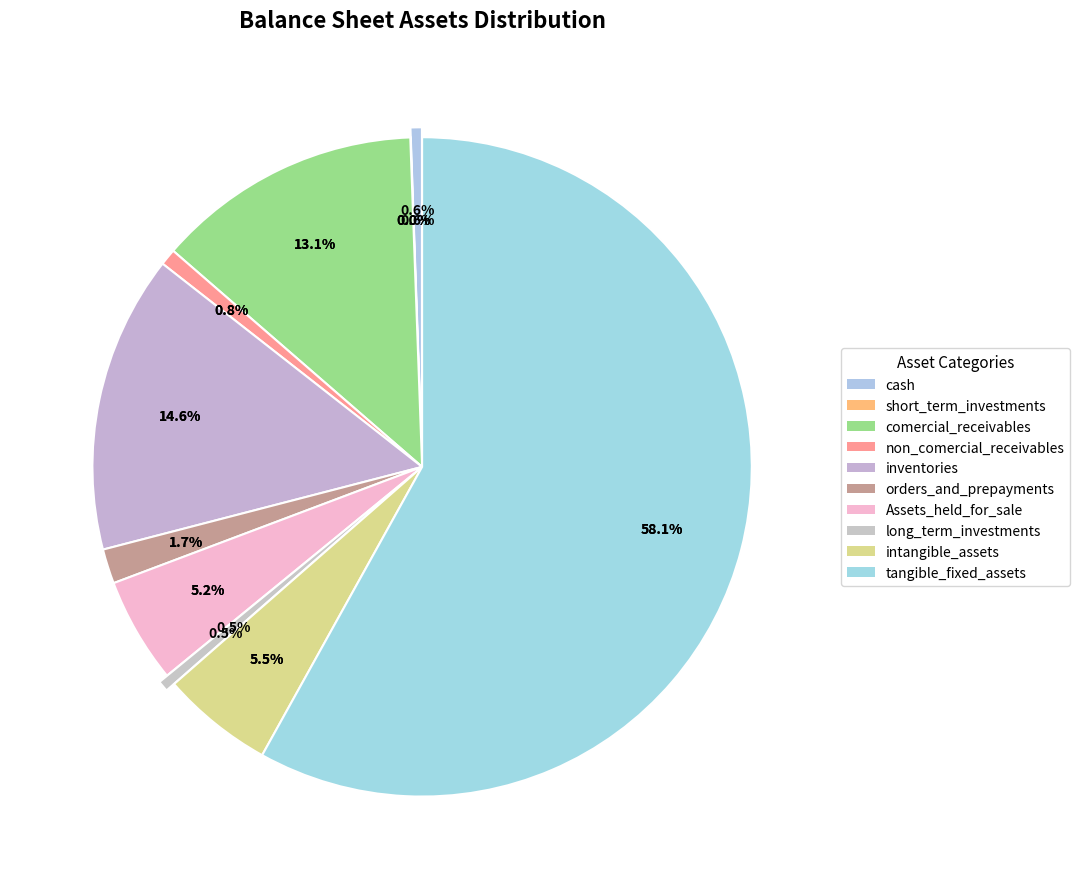

How many segments does this pie chart have?

10